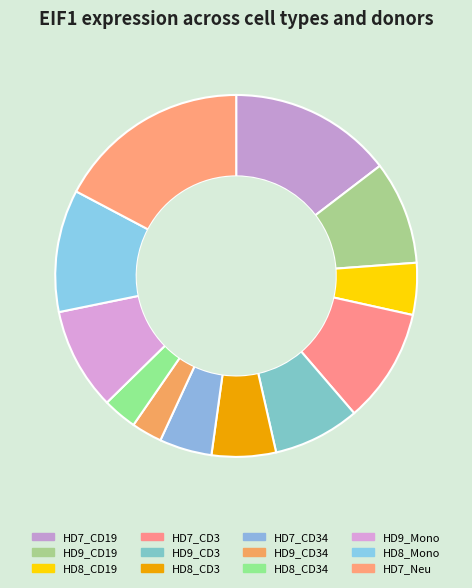

Is there any slice that represents more than half of the pie?

No